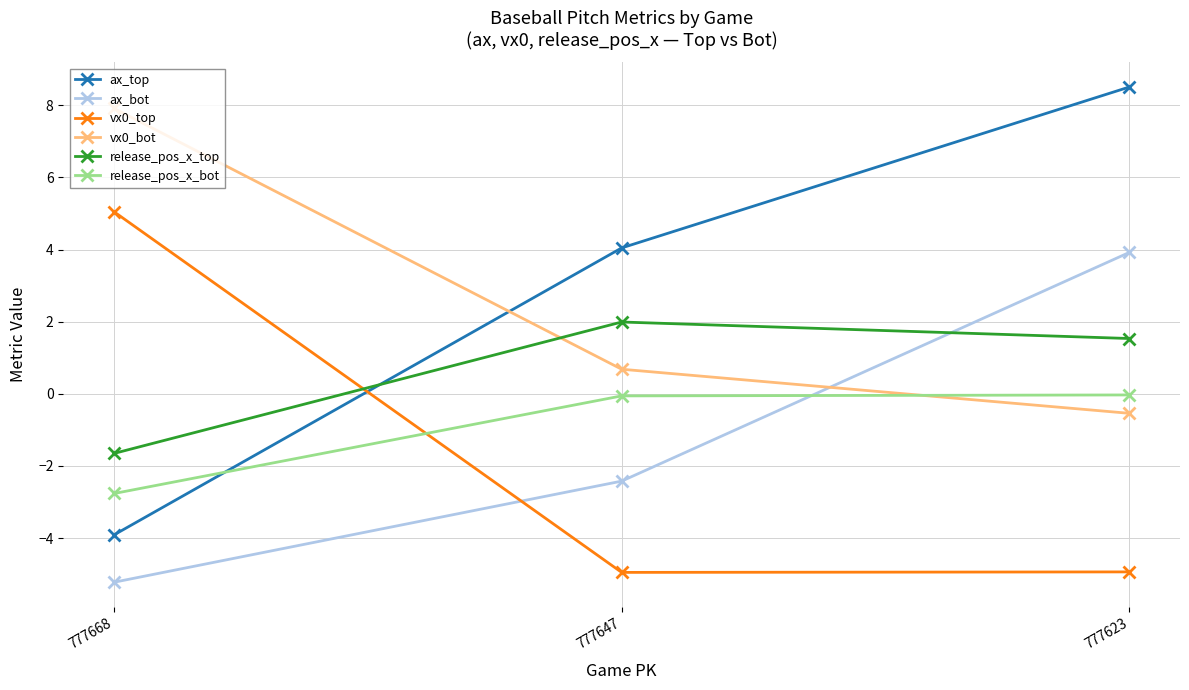

At which label does release_pos_x_top first exceed 1?

777647